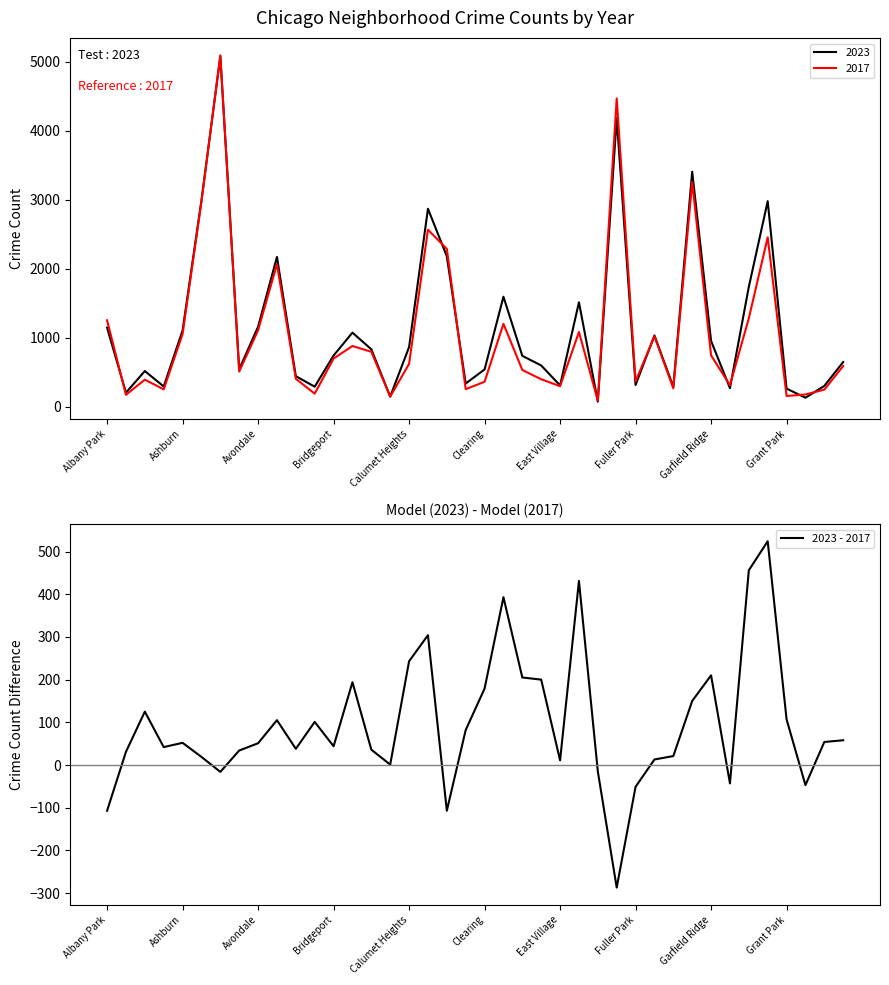

What is the value of the 33rd point from the left?

210